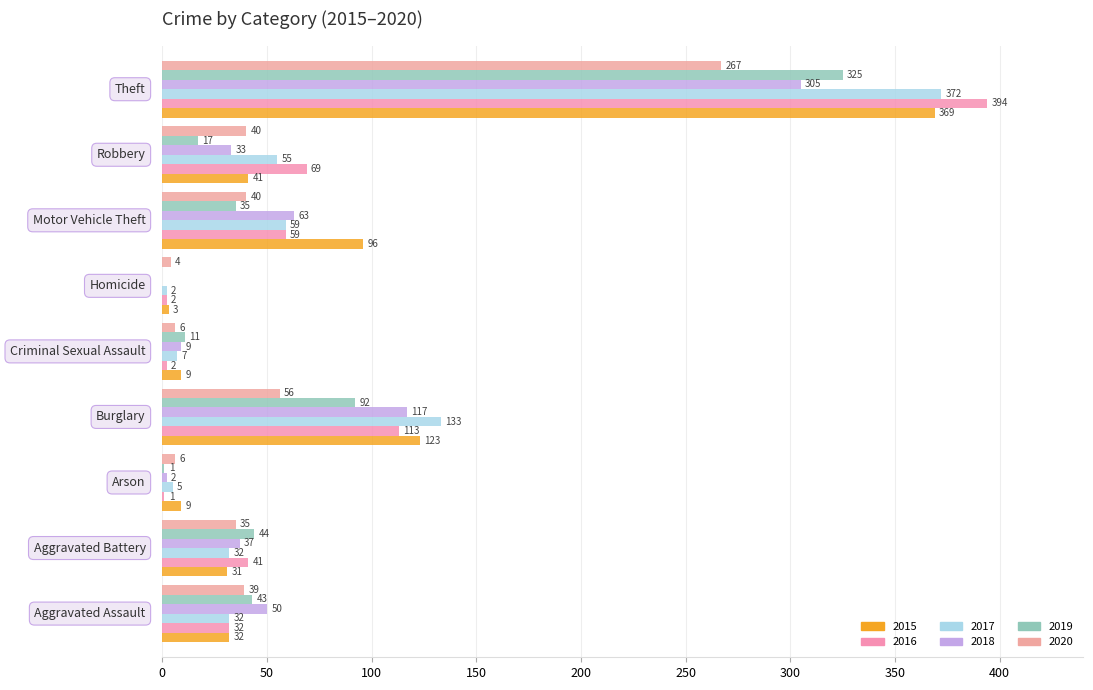

How many categories are shown in the chart?

9